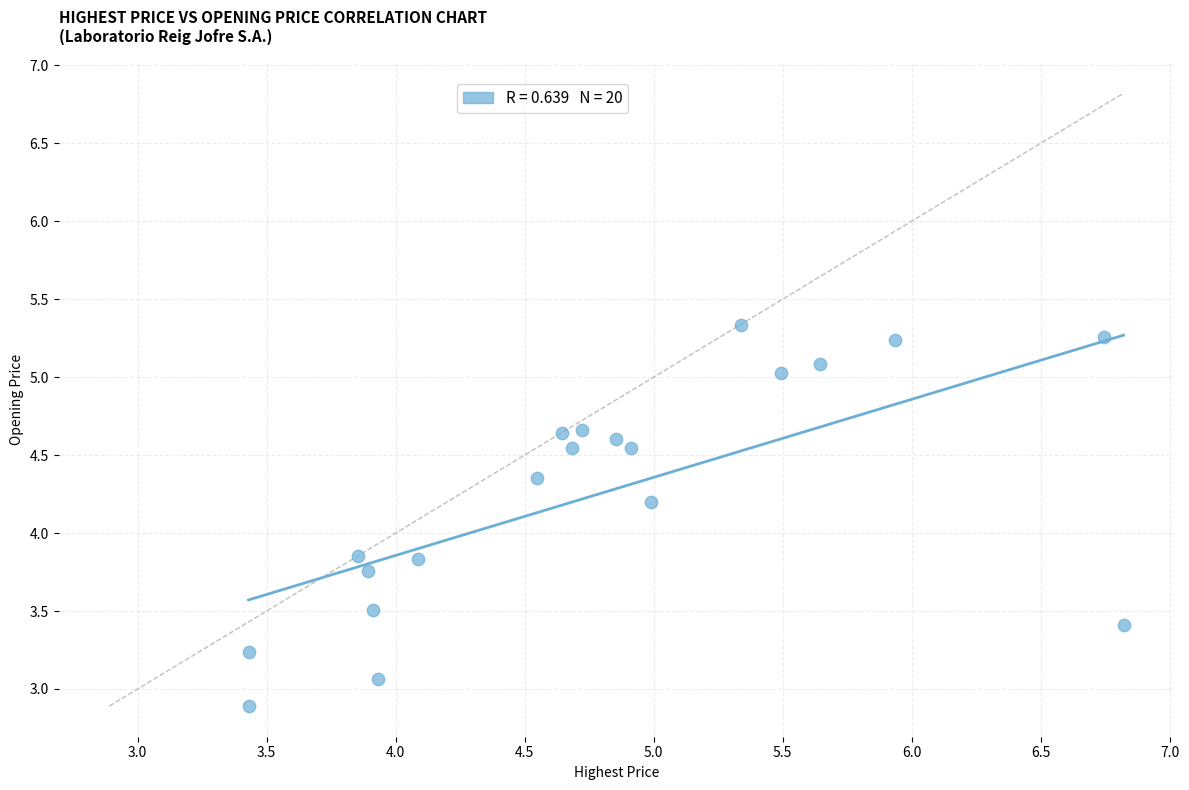

What is the range of X values (max minus min)?

3.4